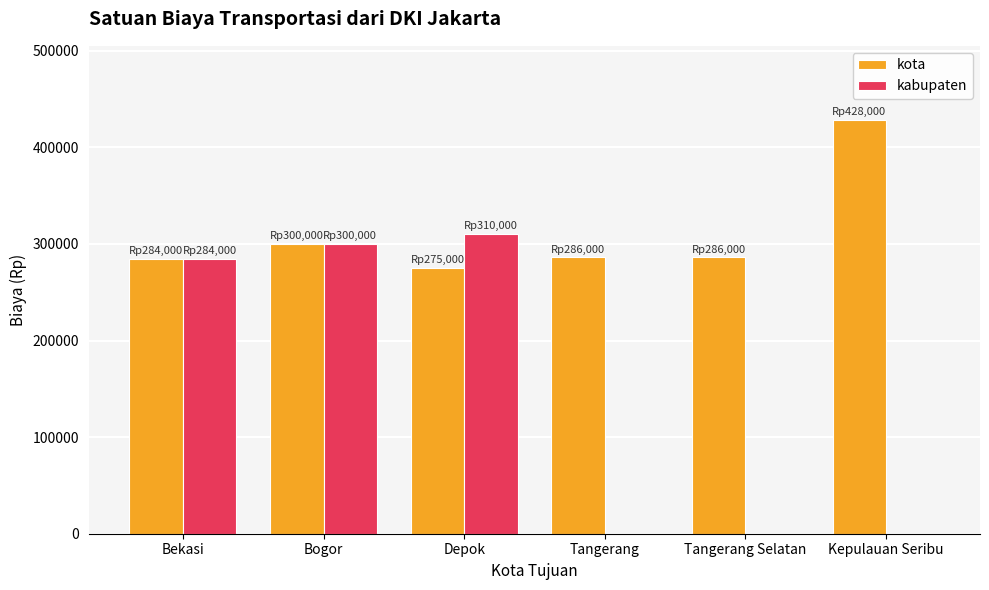

Is it true that kabupaten equals 0 at Kepulauan Seribu?

True